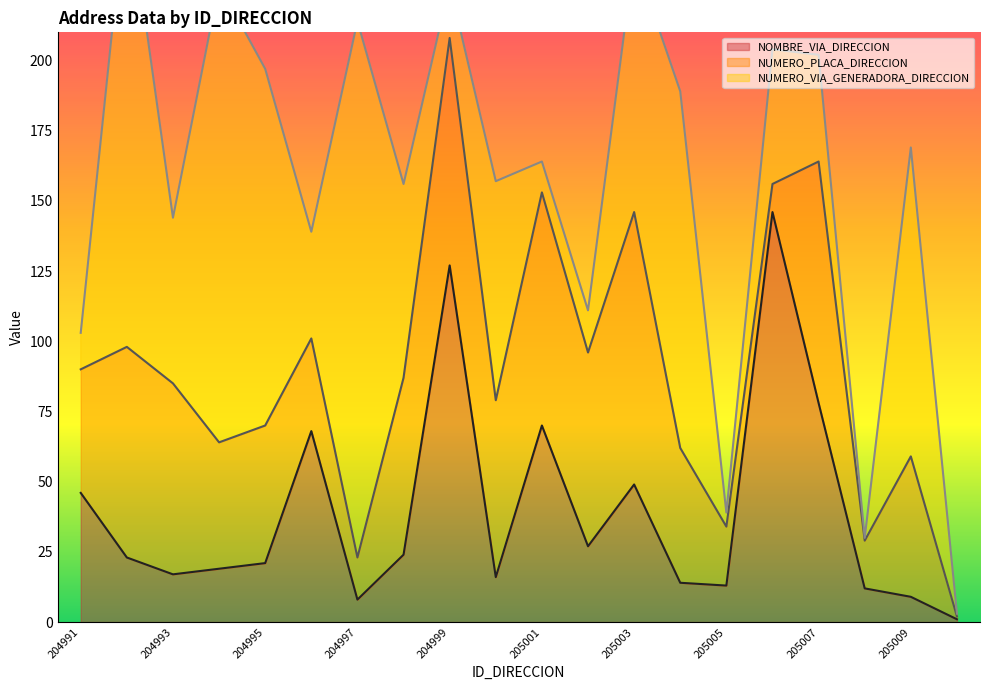

At which label does NOMBRE_VIA_DIRECCION first exceed 23?

204991